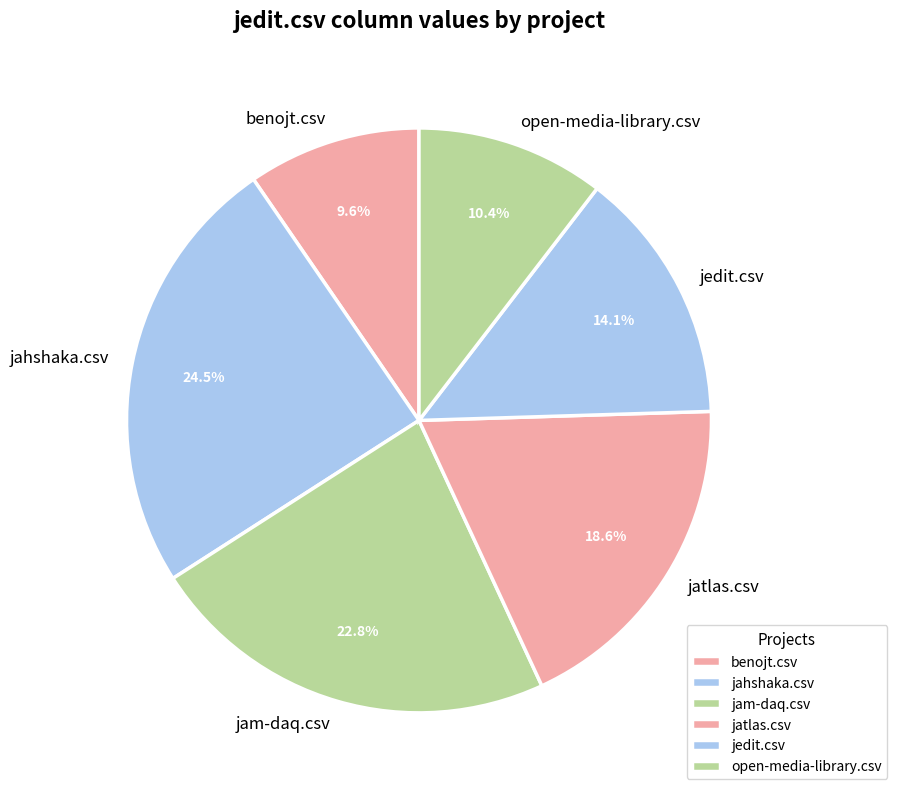

What is the largest slice in the pie chart?

jahshaka.csv